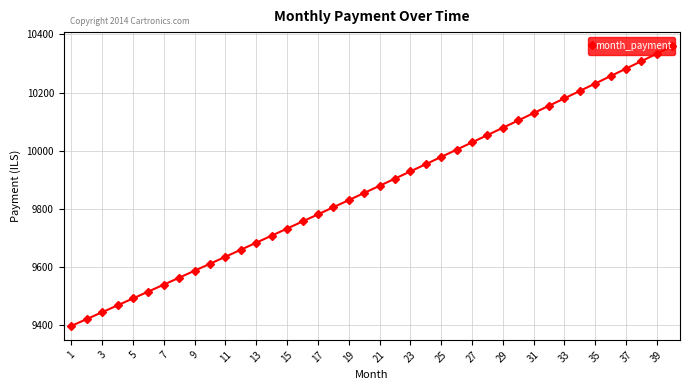

What is the value of the 12th point from the left?

9660.0